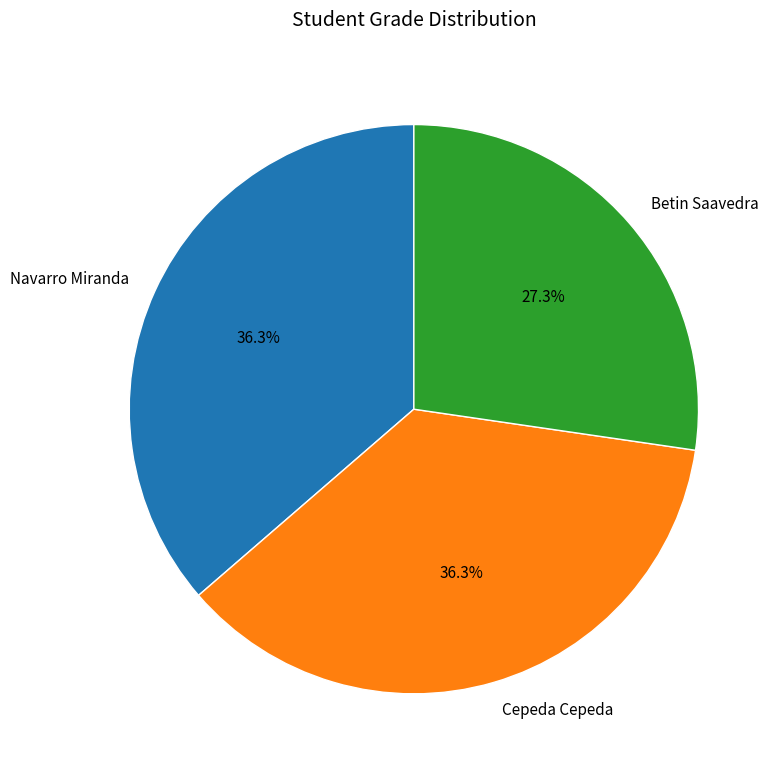

Which category has the smallest portion of the pie?

Betin Saavedra